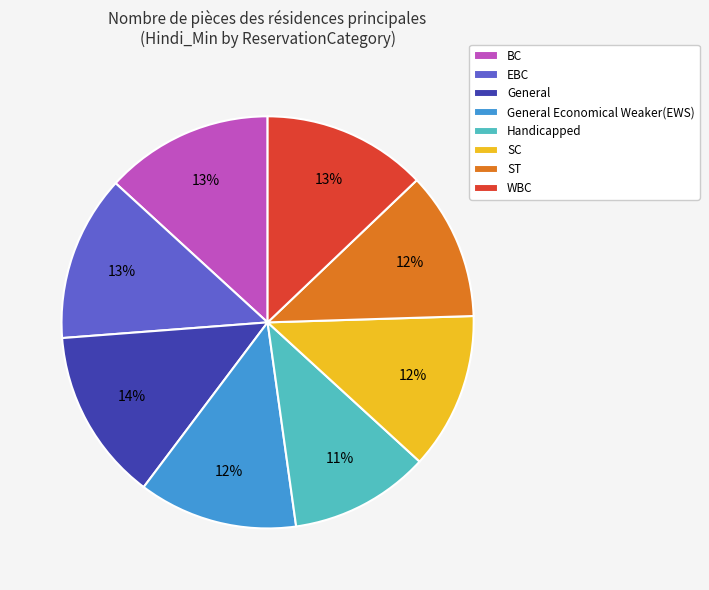

What percentage is the General Economical Weaker(EWS) slice, to the nearest percent?

12%